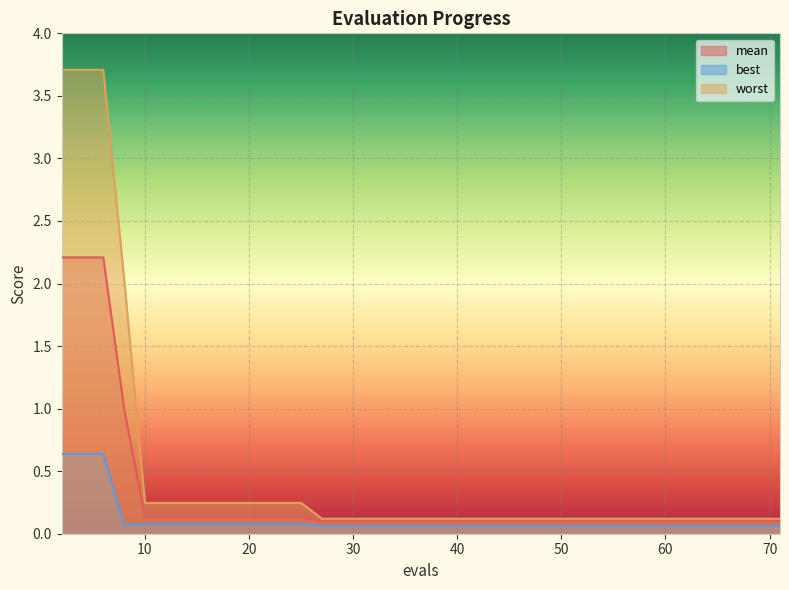

True or false: worst has more than 1 interior local peaks.

False